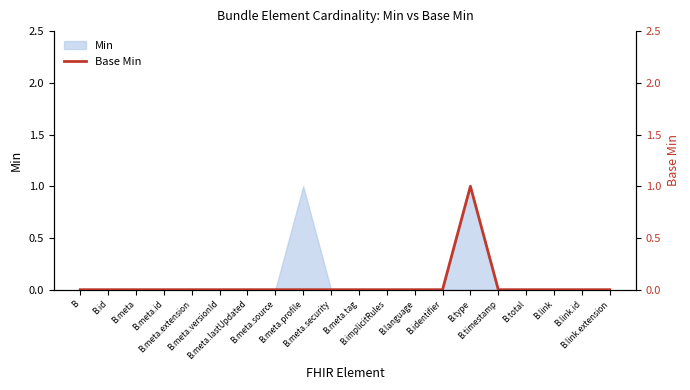

The value at B.total is 1. True or false?

False